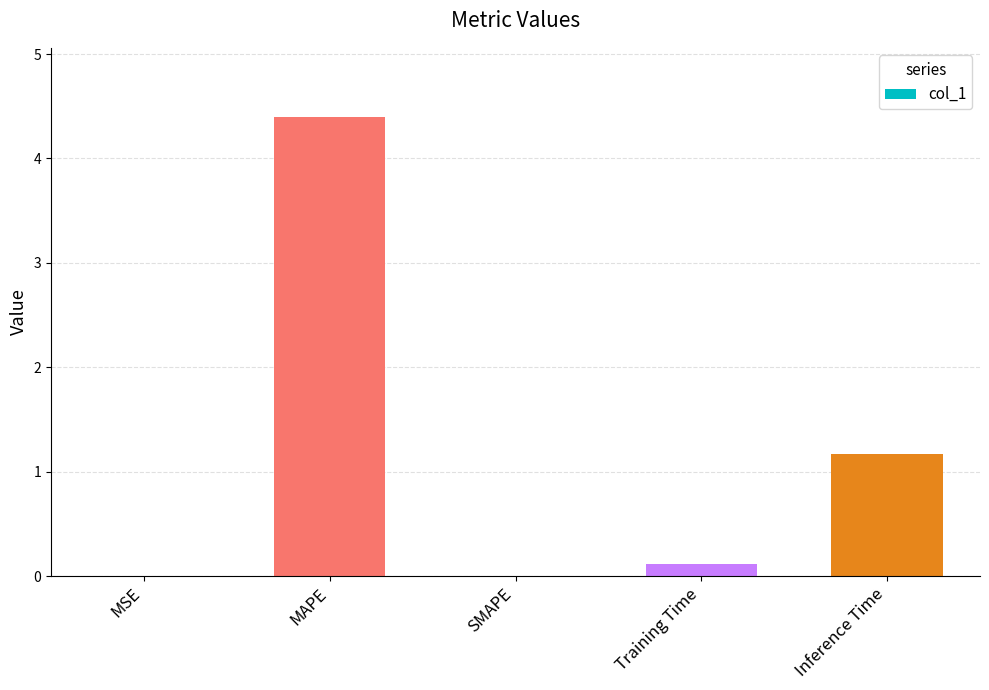

What is the difference between the values at SMAPE and Training Time?

0.1